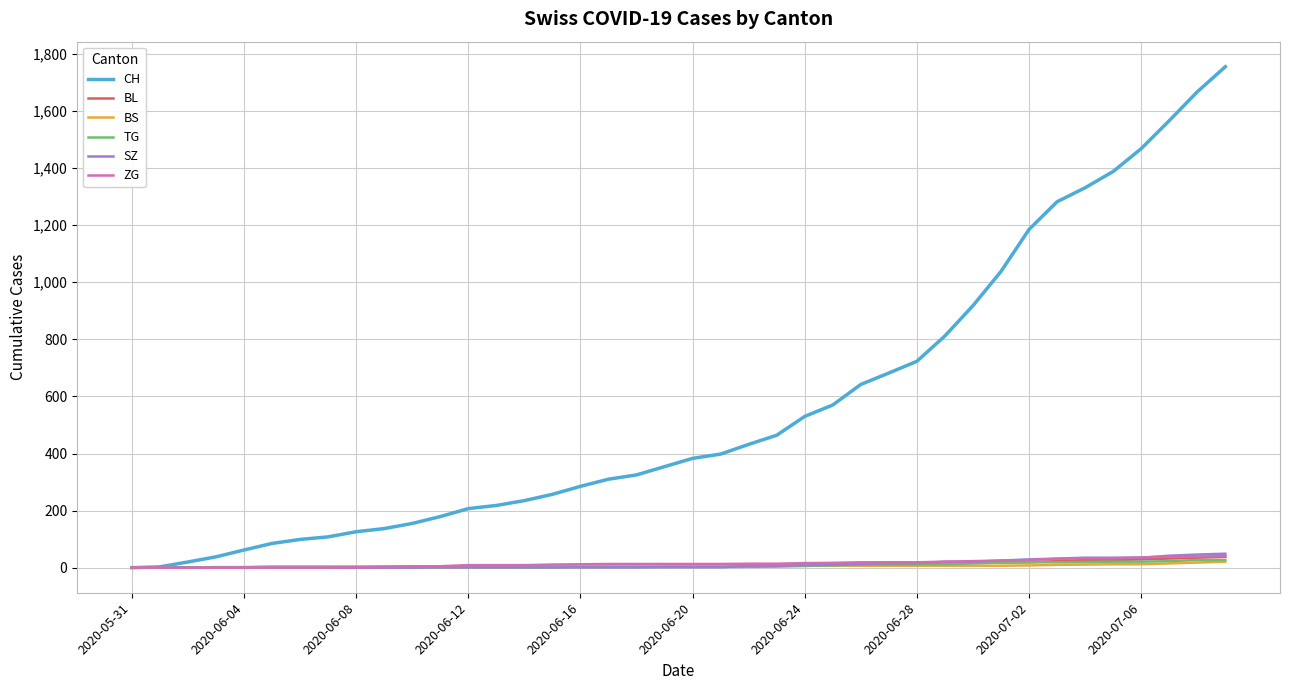

What is the sum of all BS values?

268